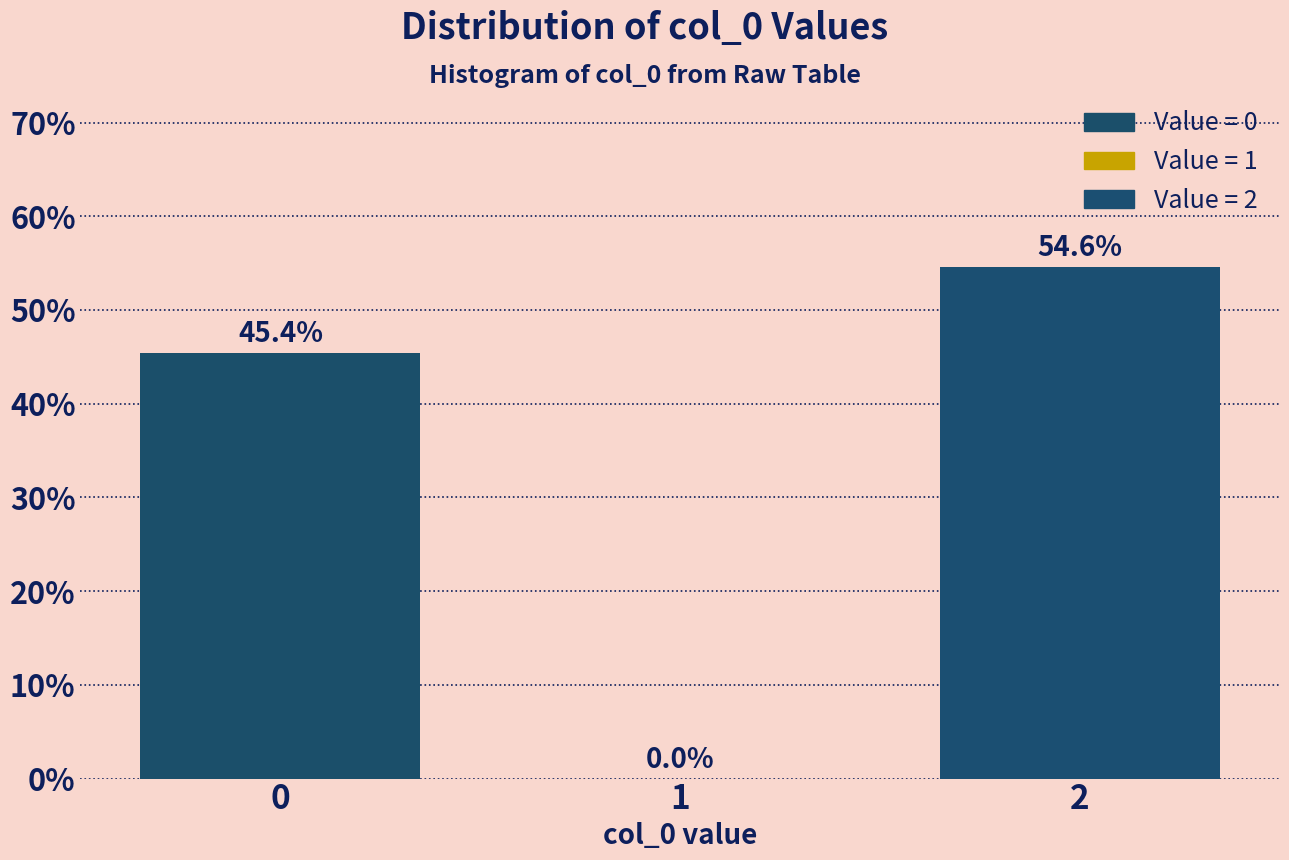

Reading right to left, list all the values displayed in this chart.

2=54.6	1=0.0	0=45.4